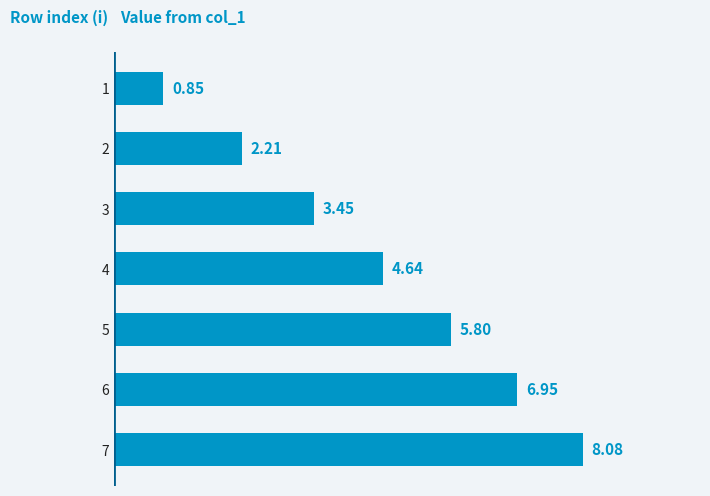

Between 2 and 5, which is larger?

5